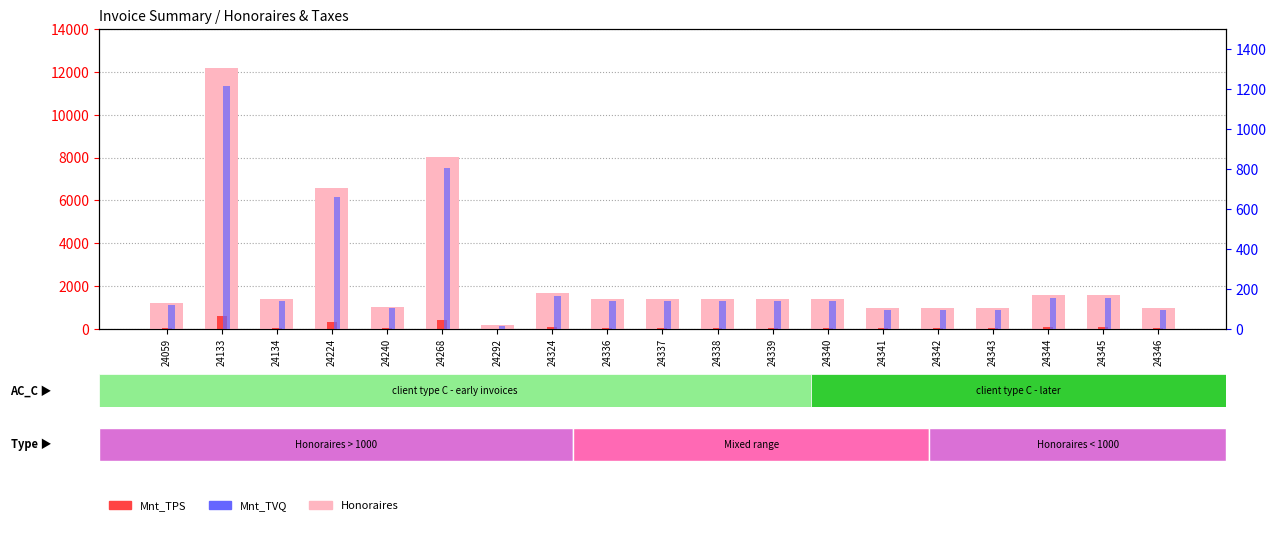

Reading right to left, transcribe all the data shown in this chart.

Honoraires: 24346=962.5	24345=1575.0	24344=1575.0	24343=962.5	24342=962.5	24341=962.5	24340=1400.0	24339=1400.0	24338=1400.0	24337=1400.0	24336=1400.0	24324=1662.5	24292=175.0	24268=8050.0	24240=1050.0	24224=6562.5	24134=1400.0	24133=12162.5	24059=1225.0
Mnt_TPS: 24346=48.1	24345=78.8	24344=78.8	24343=48.1	24342=48.1	24341=48.1	24340=70.0	24339=70.0	24338=70.0	24337=70.0	24336=70.0	24324=83.1	24292=8.8	24268=402.5	24240=52.5	24224=331.9	24134=70.0	24133=608.1	24059=61.2
Mnt_TVQ: 24346=96.0	24345=157.1	24344=157.1	24343=96.0	24342=96.0	24341=96.0	24340=139.7	24339=139.7	24338=139.7	24337=139.7	24336=139.7	24324=165.8	24292=17.5	24268=803.0	24240=104.7	24224=662.1	24134=139.7	24133=1213.2	24059=122.2